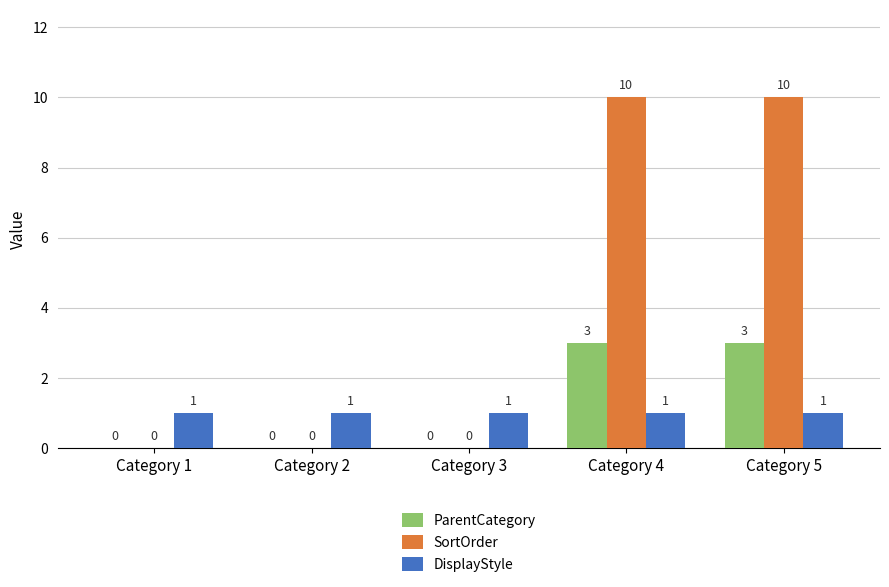

Reading right to left, transcribe all the data shown in this chart.

ParentCategory: 3	3	0	0	0
SortOrder: 10	10	0	0	0
DisplayStyle: 1	1	1	1	1